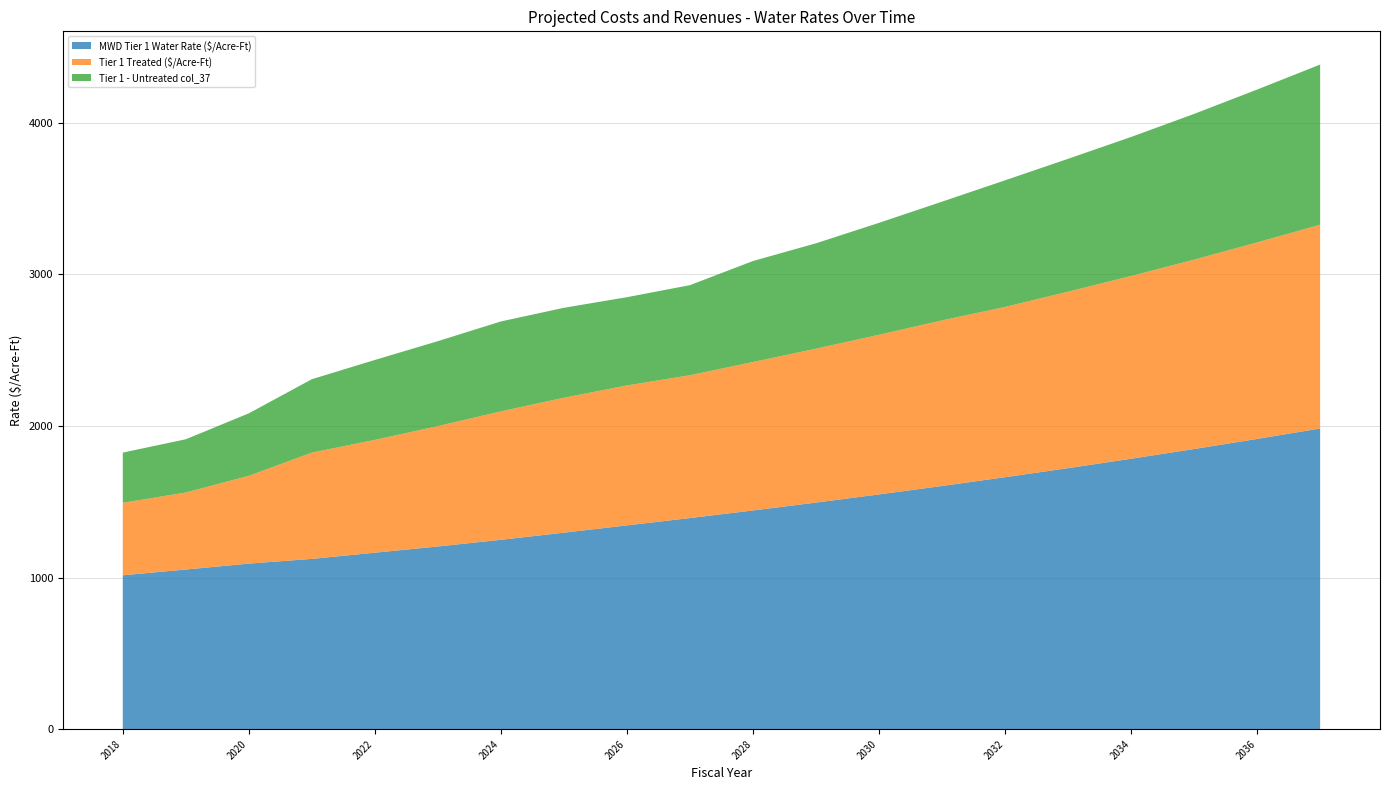

The MWD Tier 1 Water Rate ($/Acre-Ft) series shows 324.2 at 2022. True or false?

False